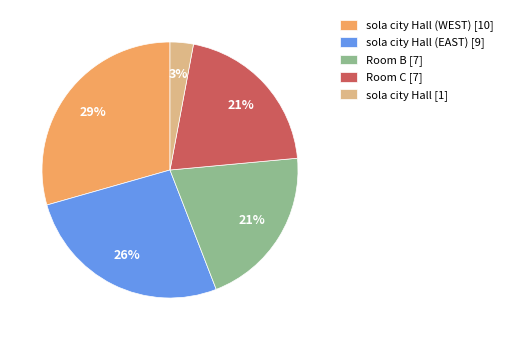

To the nearest percent, what is the average slice percentage?

20%